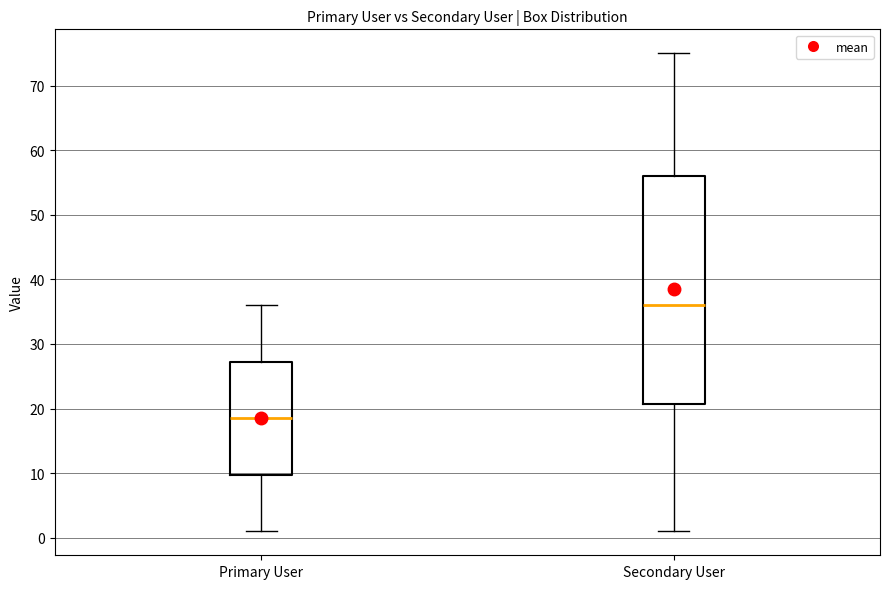

Reading left to right, read every box against the y-axis: the position of its median line, the range the box covers, and the ends of its whiskers. The values are not printed on the chart, so give them approximately, as read against the axis.

Primary User: median 19, box 10 to 27, whiskers 1 to 36
Secondary User: median 36, box 21 to 56, whiskers 1 to 75